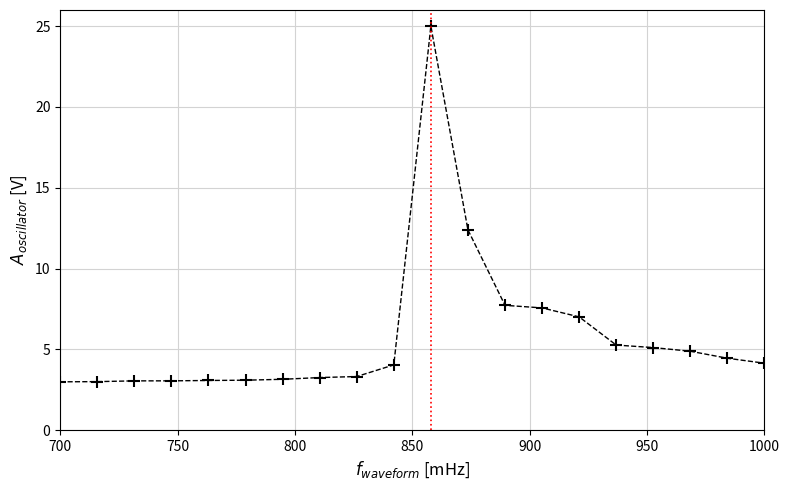

What is the minimum value shown in the chart?

3.0